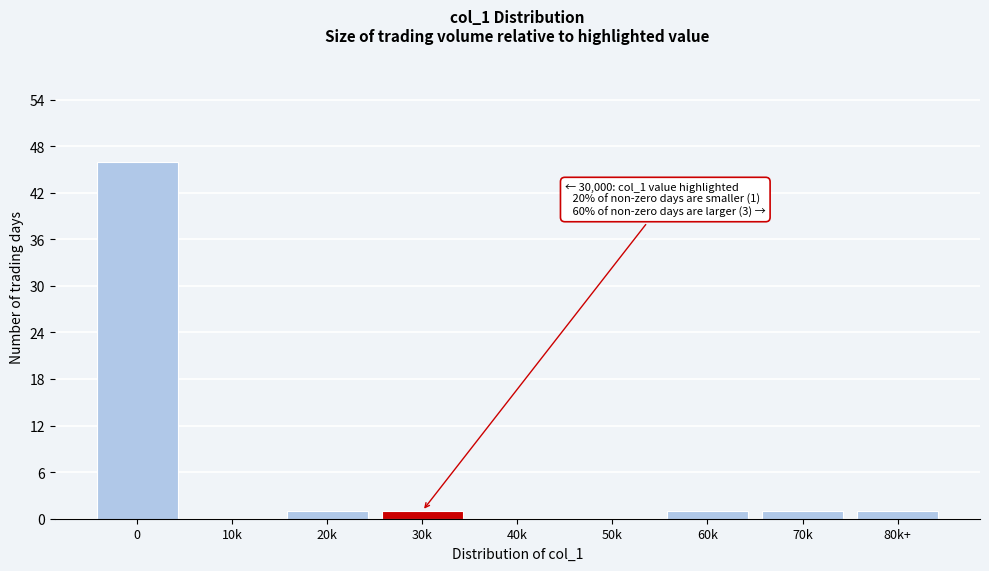

Reading right to left, list all the values displayed in this chart.

80k+=1	70k=1	60k=1	50k=0	40k=0	30k=1	20k=1	10k=0	0=46